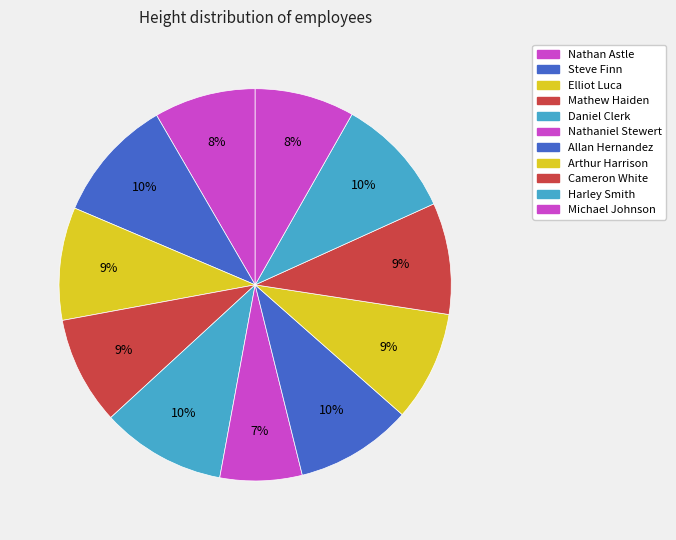

Is the sum of Elliot Luca and Daniel Clerk greater than half?

No